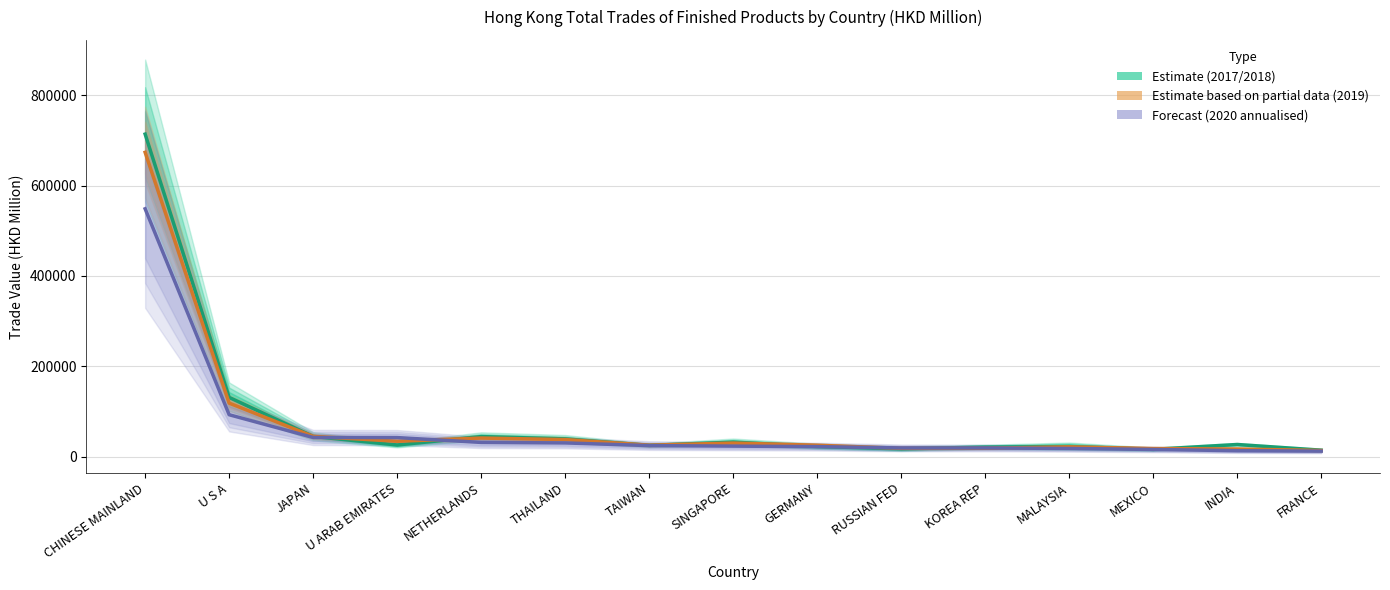

List the labels in order of 202001 Forecast (annualised) value, largest first.

CHINESE MAINLAND, U S A, JAPAN, U ARAB EMIRATES, NETHERLANDS, THAILAND, TAIWAN, SINGAPORE, GERMANY, RUSSIAN FED, KOREA REP, MALAYSIA, MEXICO, INDIA, FRANCE